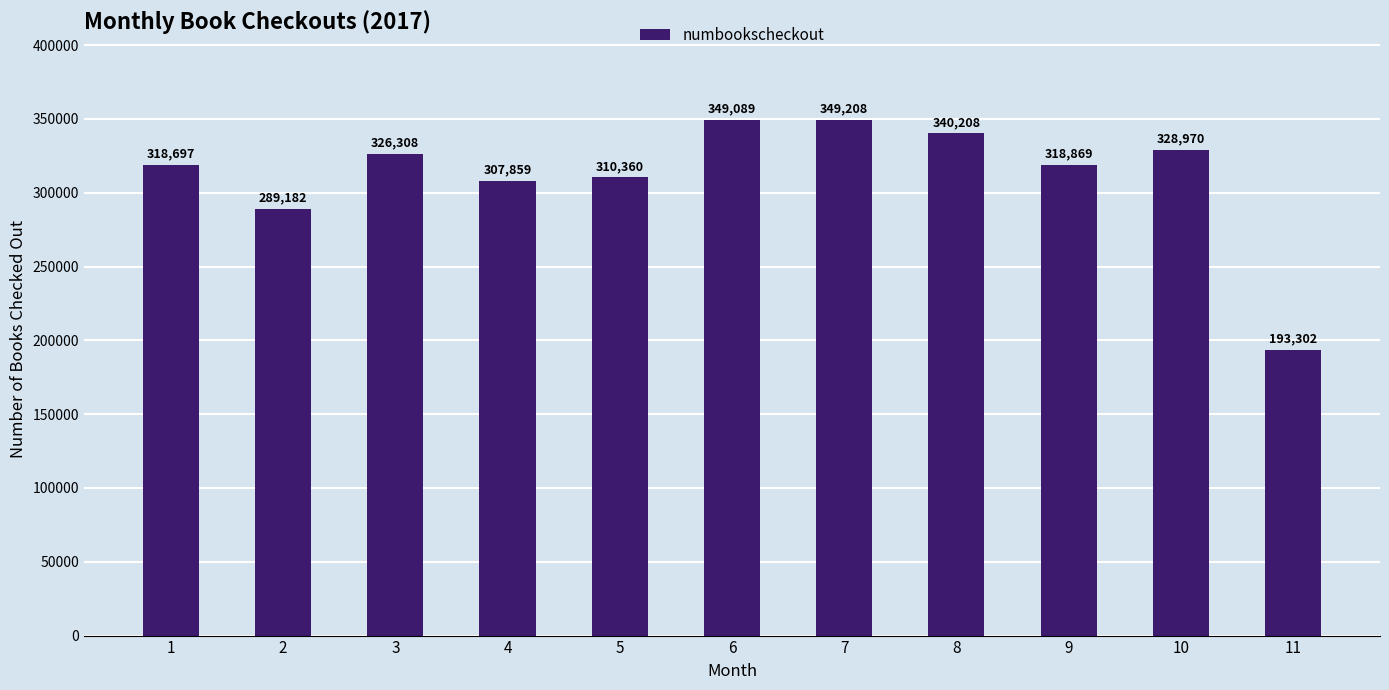

What value does the data have at 4?

307859